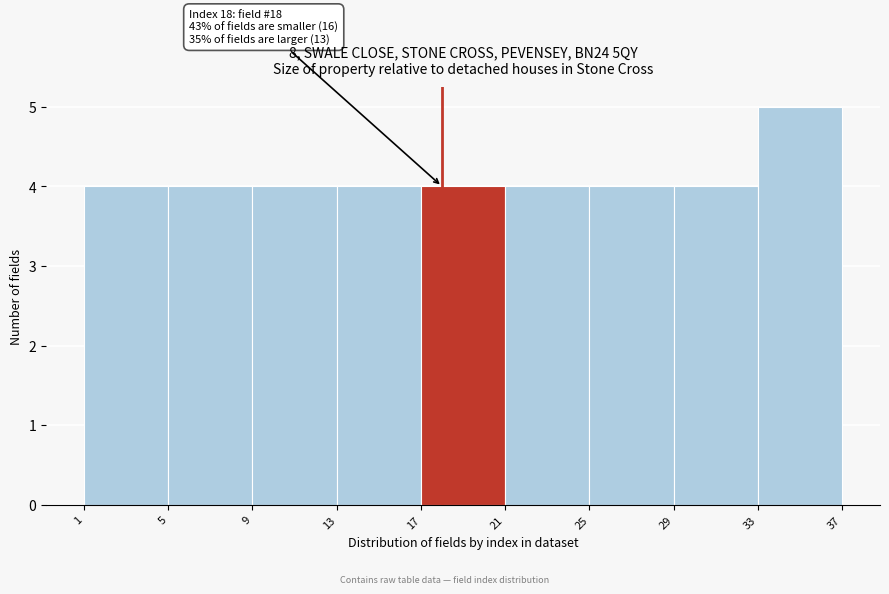

Which range on the x-axis has the tallest bar?

33 to 37